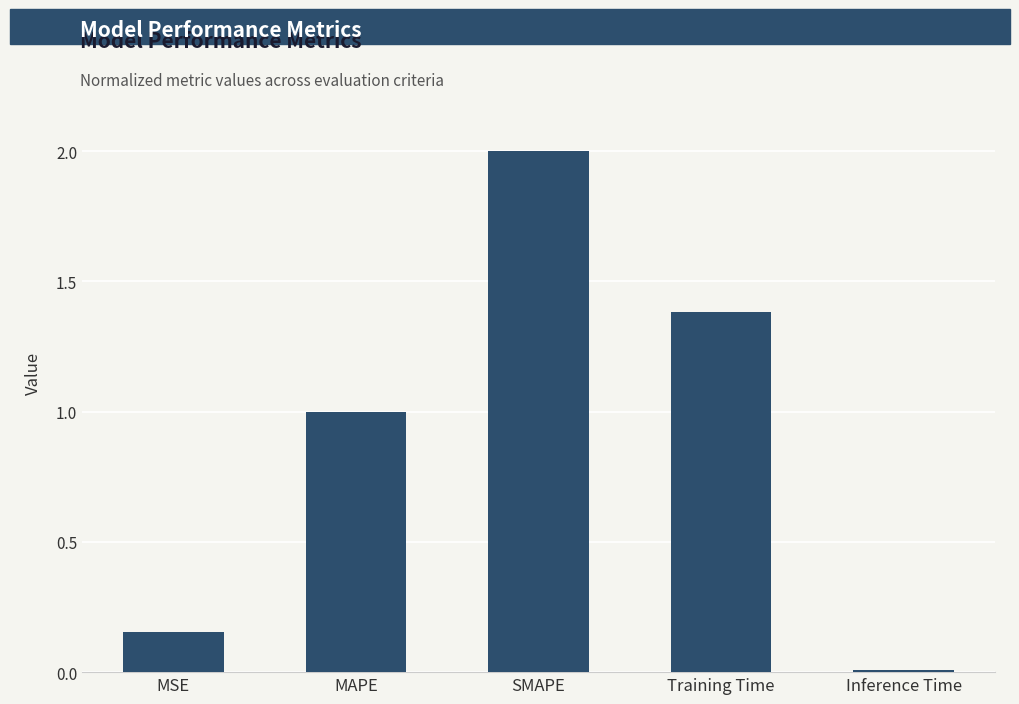

True or false: the data shows 1.6 at MAPE.

False